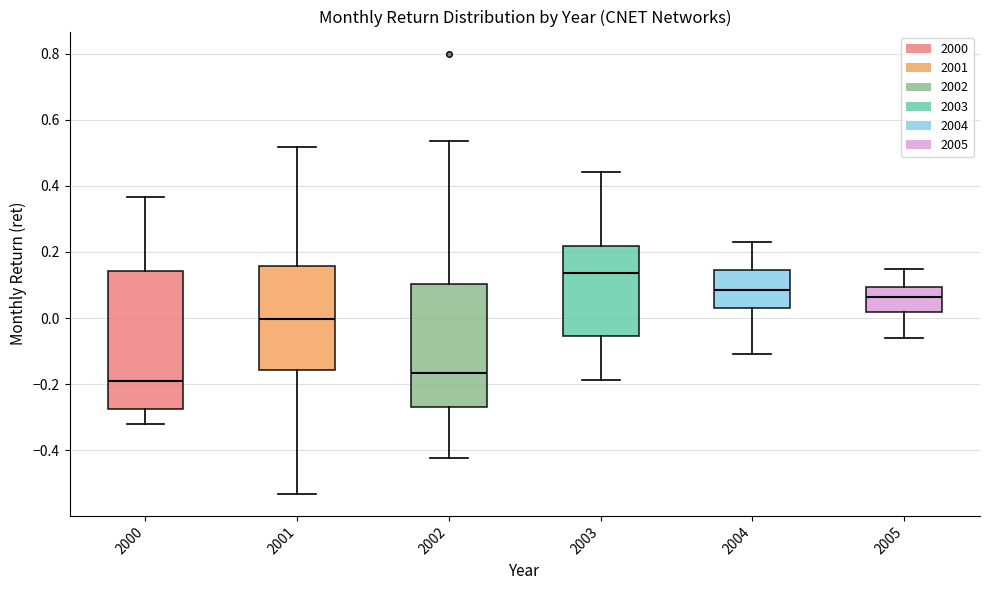

Reading left to right, transcribe this box plot: for each box, give where its median line is, the range the box spans, and where its two whiskers end, as read against the y-axis. The values are not printed on the chart, so give them approximately, as read against the axis.

2000: median -0.18, box -0.28 to 0.14, whiskers -0.32 to 0.36
2001: median 0.00, box -0.16 to 0.16, whiskers -0.54 to 0.52
2002: median -0.16, box -0.28 to 0.10, whiskers -0.42 to 0.54
2003: median 0.14, box -0.06 to 0.22, whiskers -0.18 to 0.44
2004: median 0.08, box 0.04 to 0.14, whiskers -0.10 to 0.24
2005: median 0.06, box 0.02 to 0.10, whiskers -0.06 to 0.16